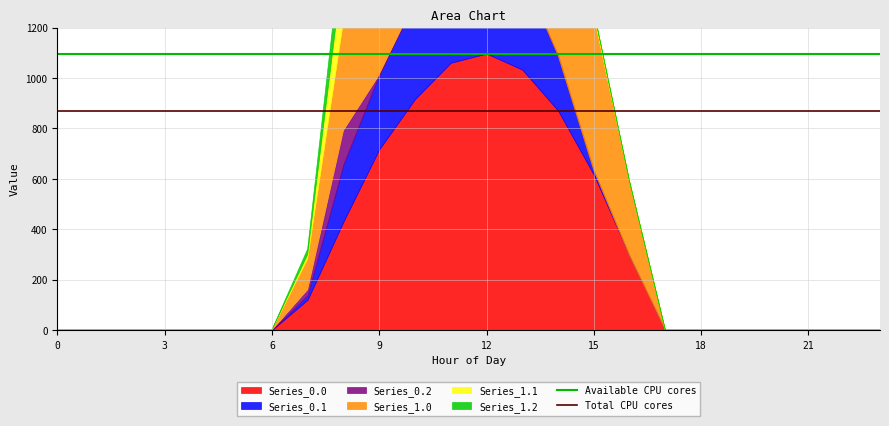

What is the sum of all Available CPU cores values?

2193.3